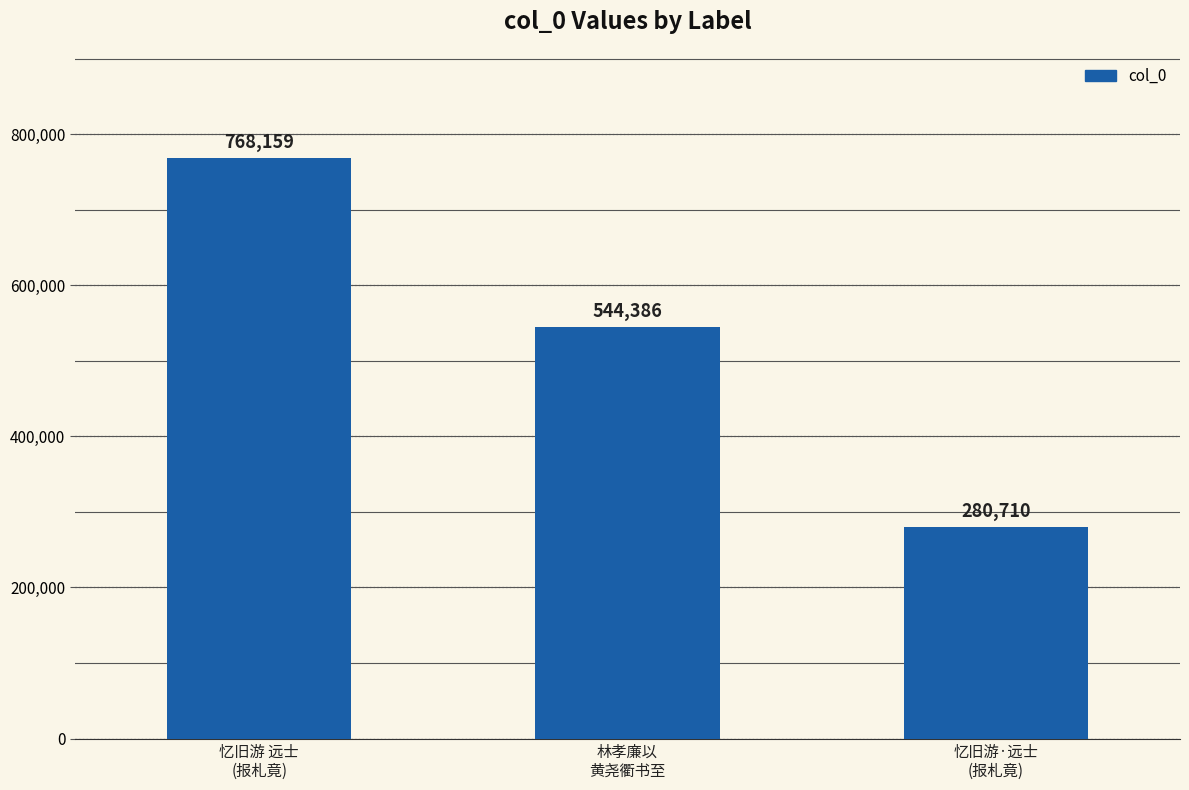

Reading left to right, what are all the values shown in this chart?

768159	544386	280710